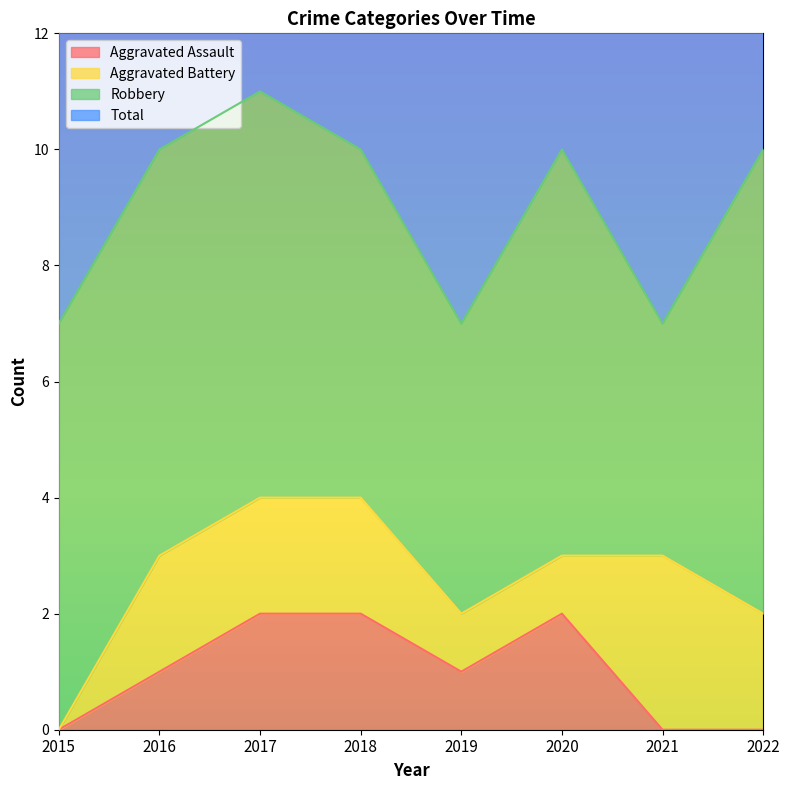

The value of Aggravated Assault at 2020 is 3. True or false?

False